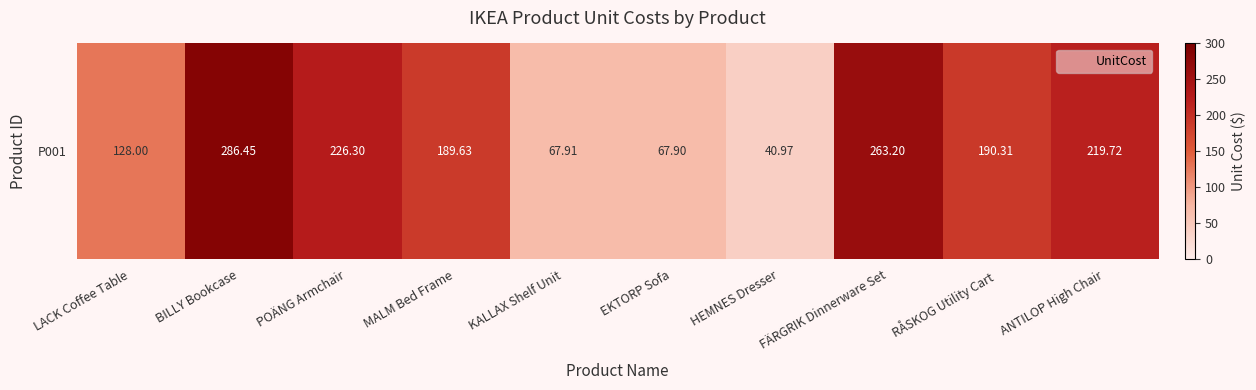

The chart shows a value of 65.3 at HEMNES Dresser. True or false?

False